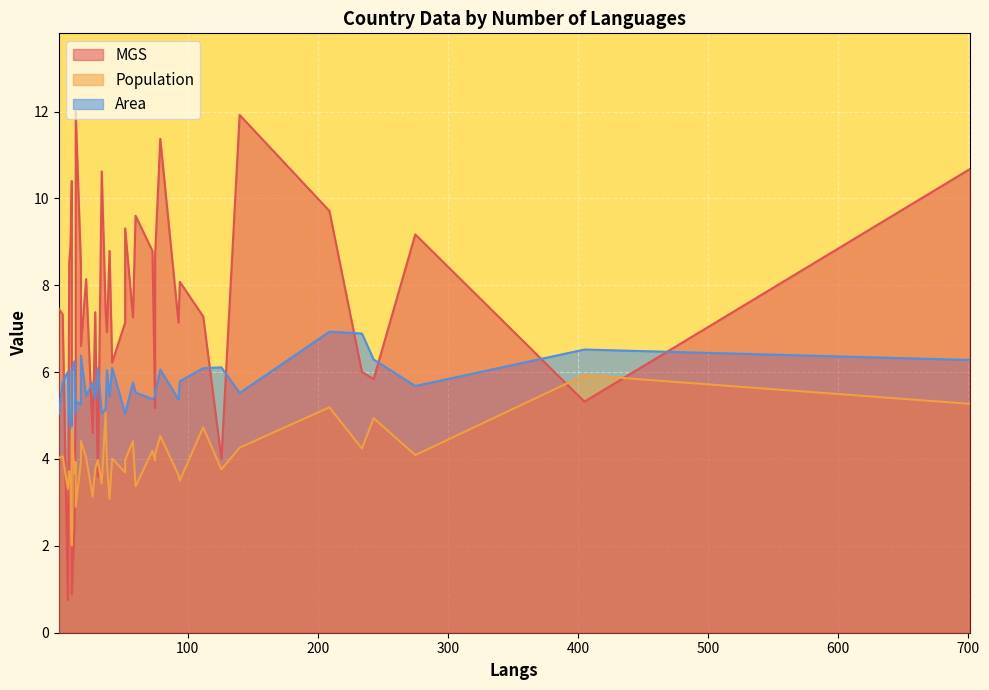

Is the value of Population at 126 greater than the value of Area at 1?

No